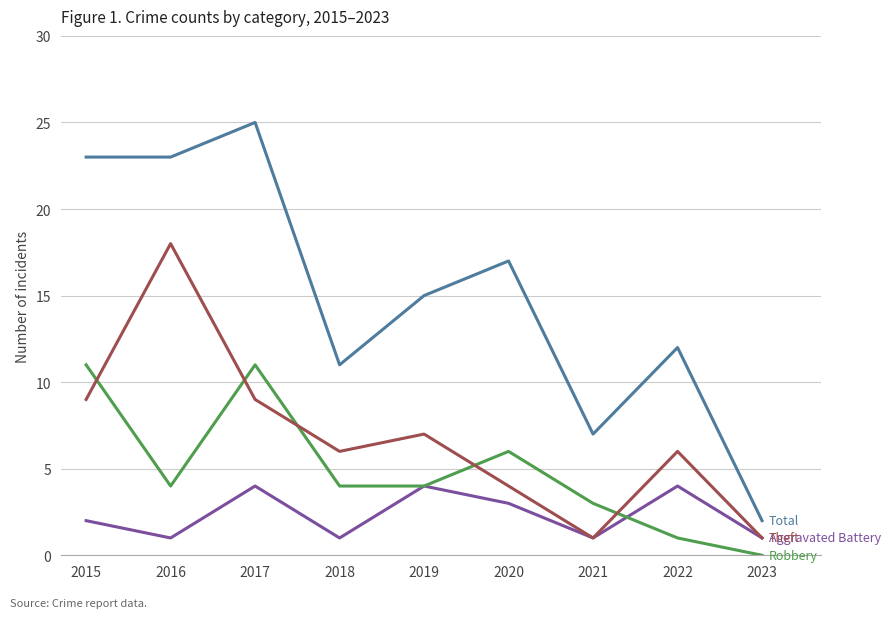

Reading left to right, transcribe all the data shown in this chart.

Aggravated Battery: 2015=2	2016=1	2017=4	2018=1	2019=4	2020=3	2021=1	2022=4	2023=1
Robbery: 2015=11	2016=4	2017=11	2018=4	2019=4	2020=6	2021=3	2022=1	2023=0
Theft: 2015=9	2016=18	2017=9	2018=6	2019=7	2020=4	2021=1	2022=6	2023=1
Total: 2015=23	2016=23	2017=25	2018=11	2019=15	2020=17	2021=7	2022=12	2023=2